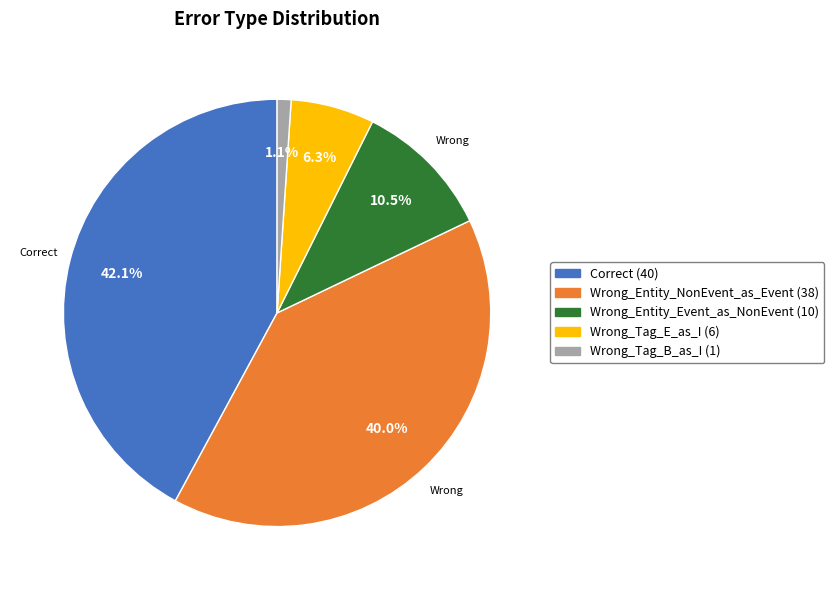

Is there a majority slice in this chart?

No